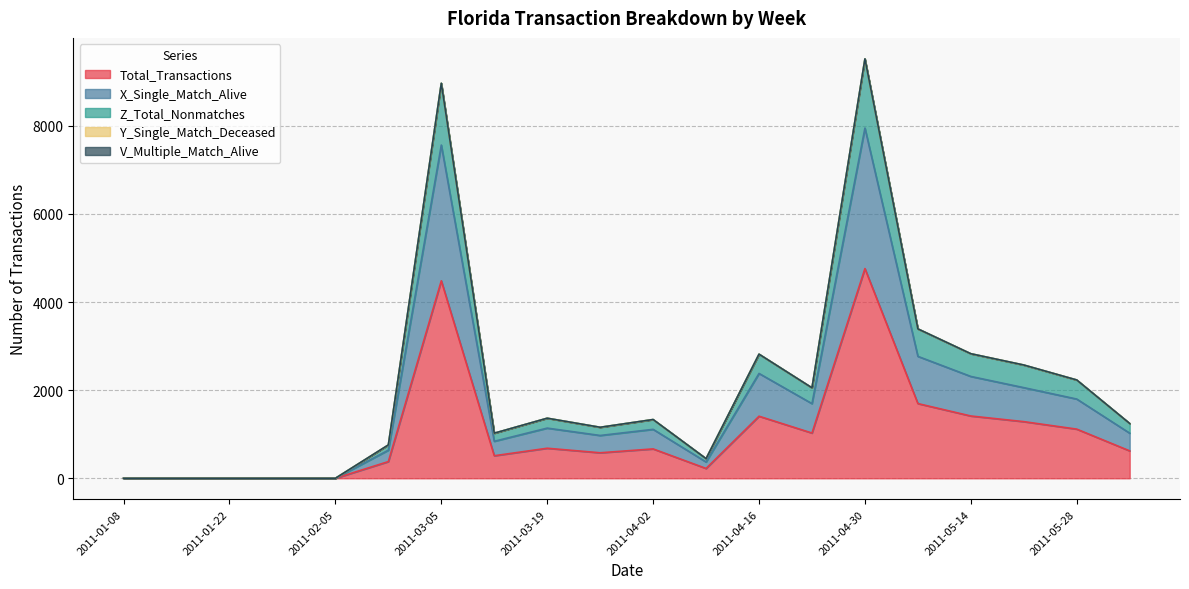

How many lines are shown in the chart?

5